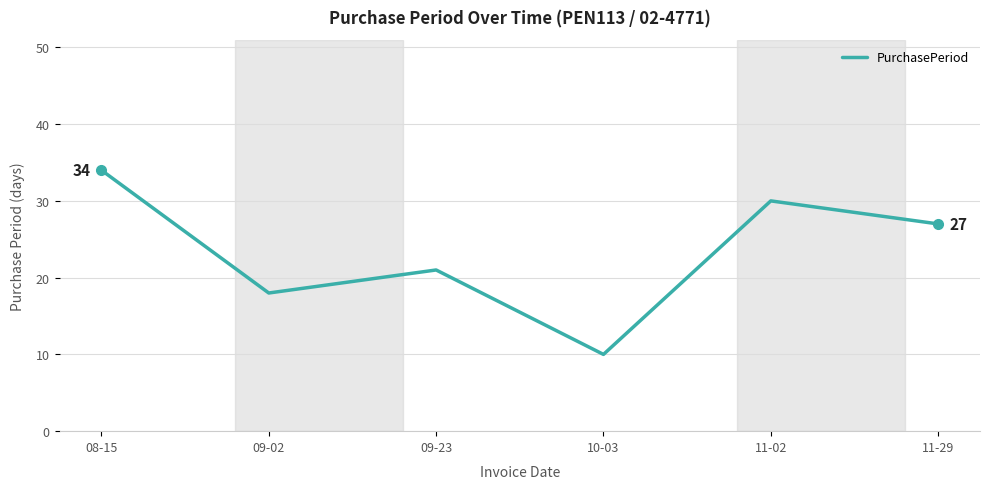

What is the difference between the maximum and minimum values?

24